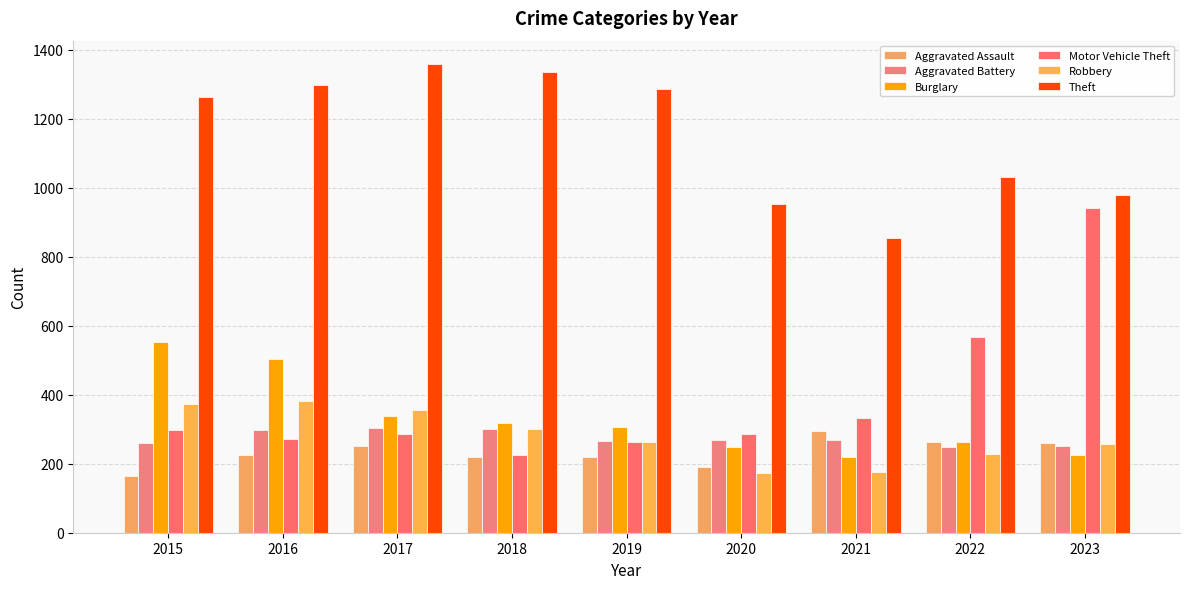

What is the value of the Theft bar at the 8th from the left?

1032